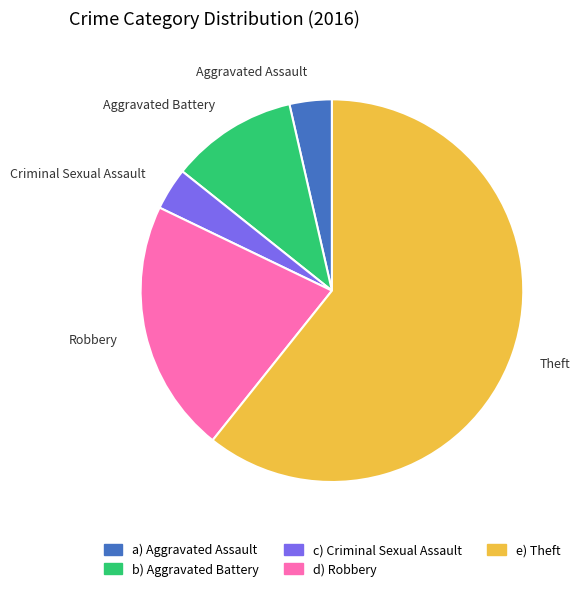

Which has a higher value, Theft or Robbery?

Theft